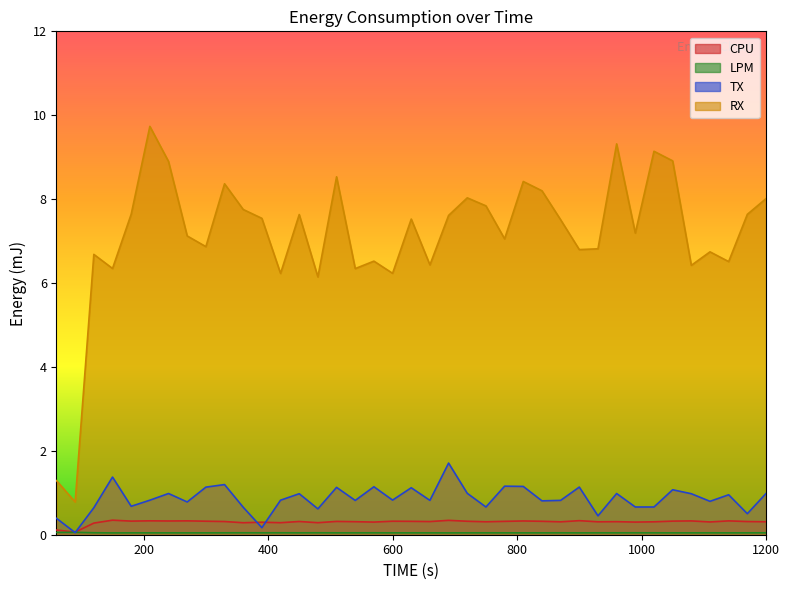

Rank the series by their maximum value, from highest to lowest.

RX, TX, CPU, LPM